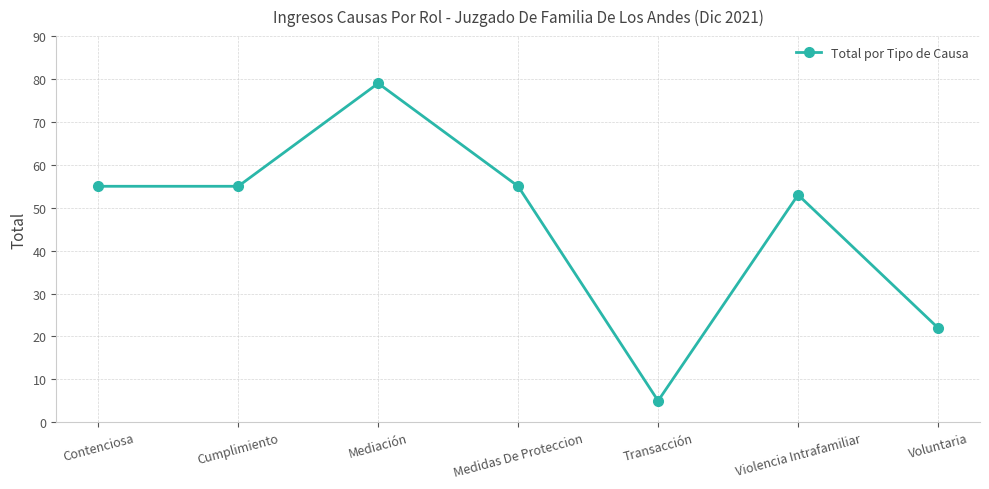

Which label corresponds to the largest value in the chart?

Mediación